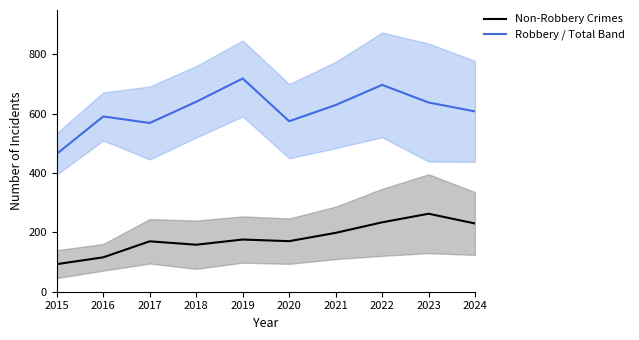

True or false: Robbery / Total Band has a value of 1146.1 at 2018.

False